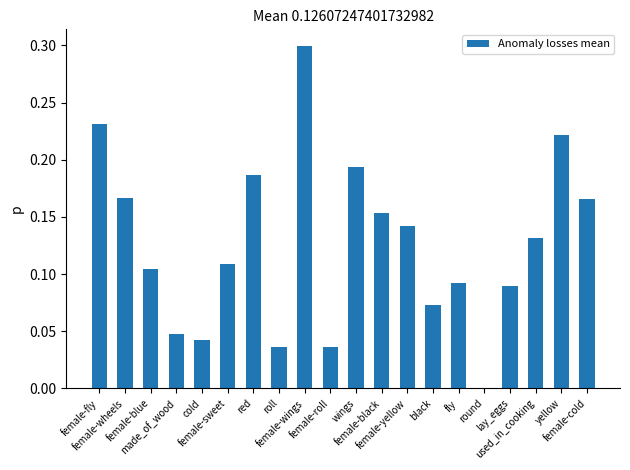

What is the sum of all values?

2.5